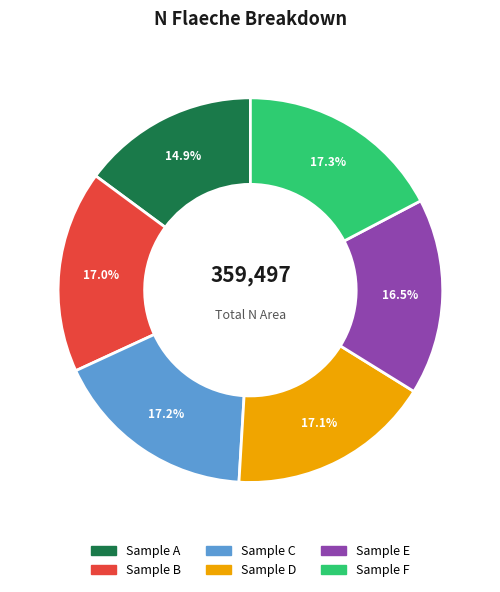

Does any single category account for the majority?

No